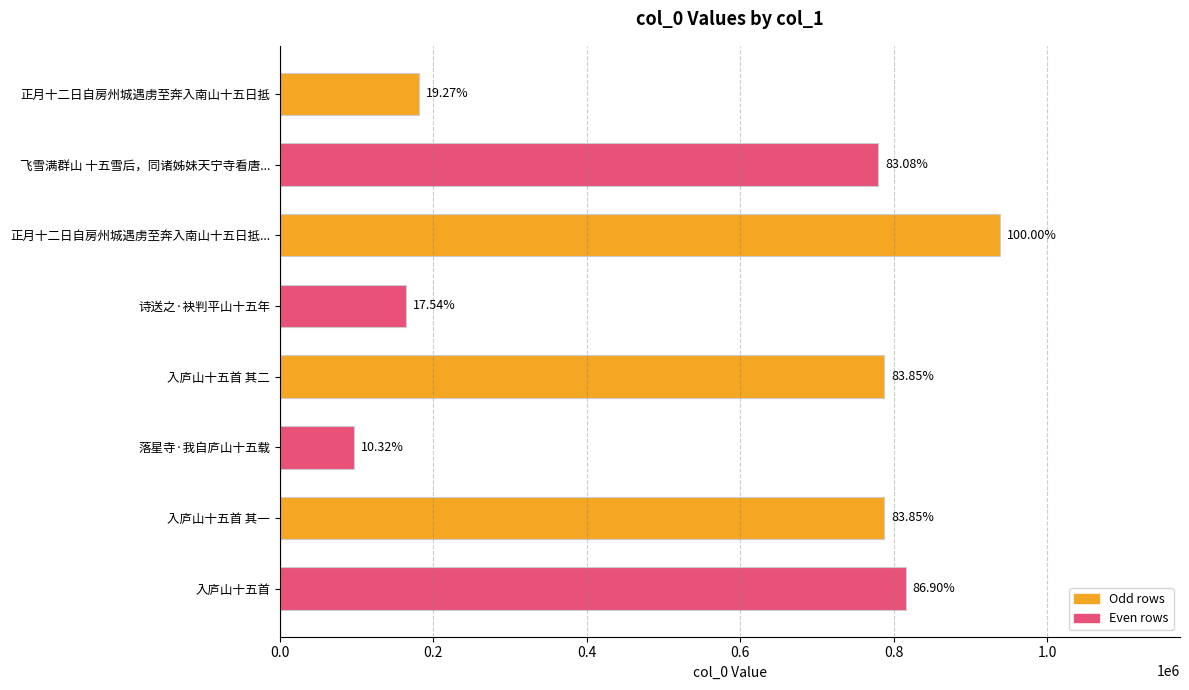

Are the bars horizontal?

Yes